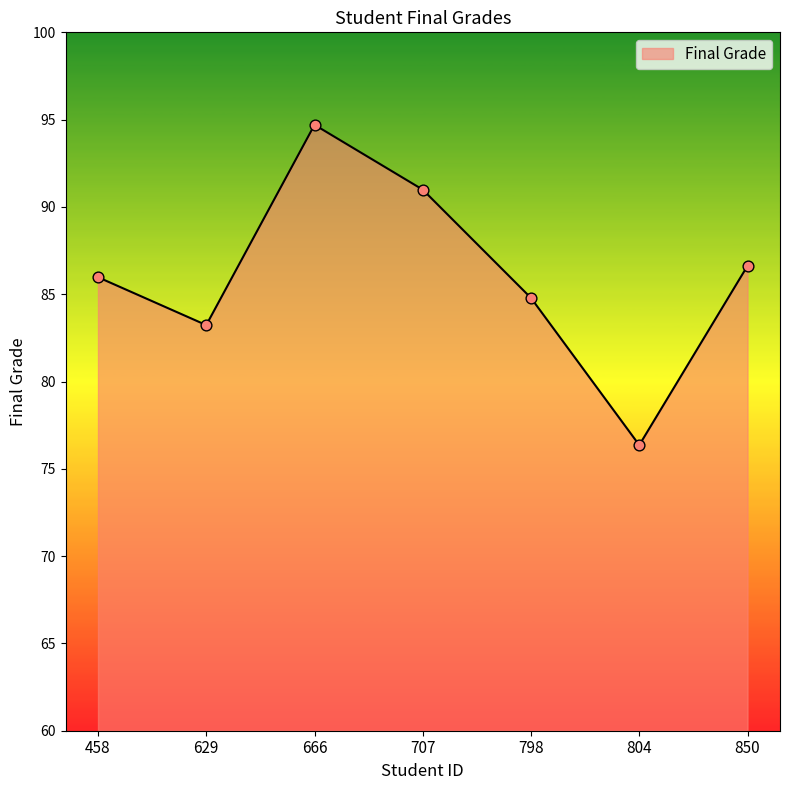

Between 666 and 798, which is larger?

666